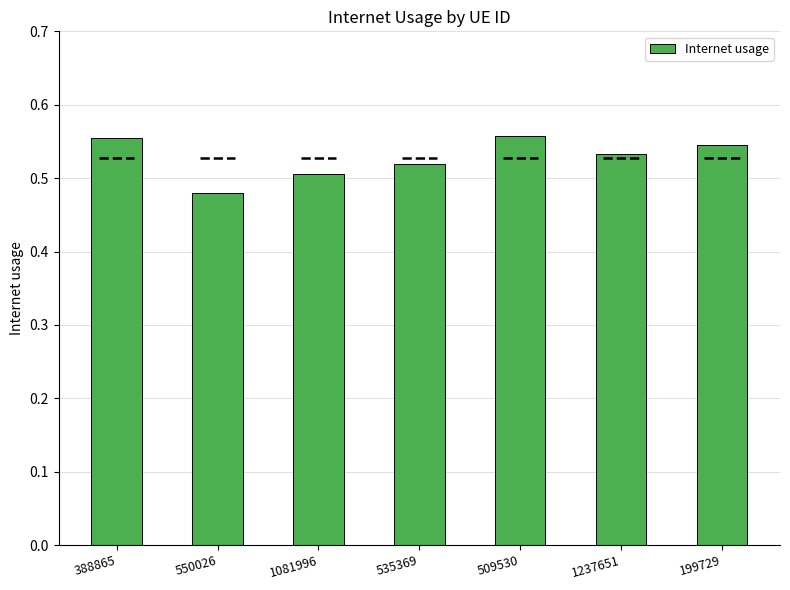

What is the sum of the values at 199729 and 550026?

1.0